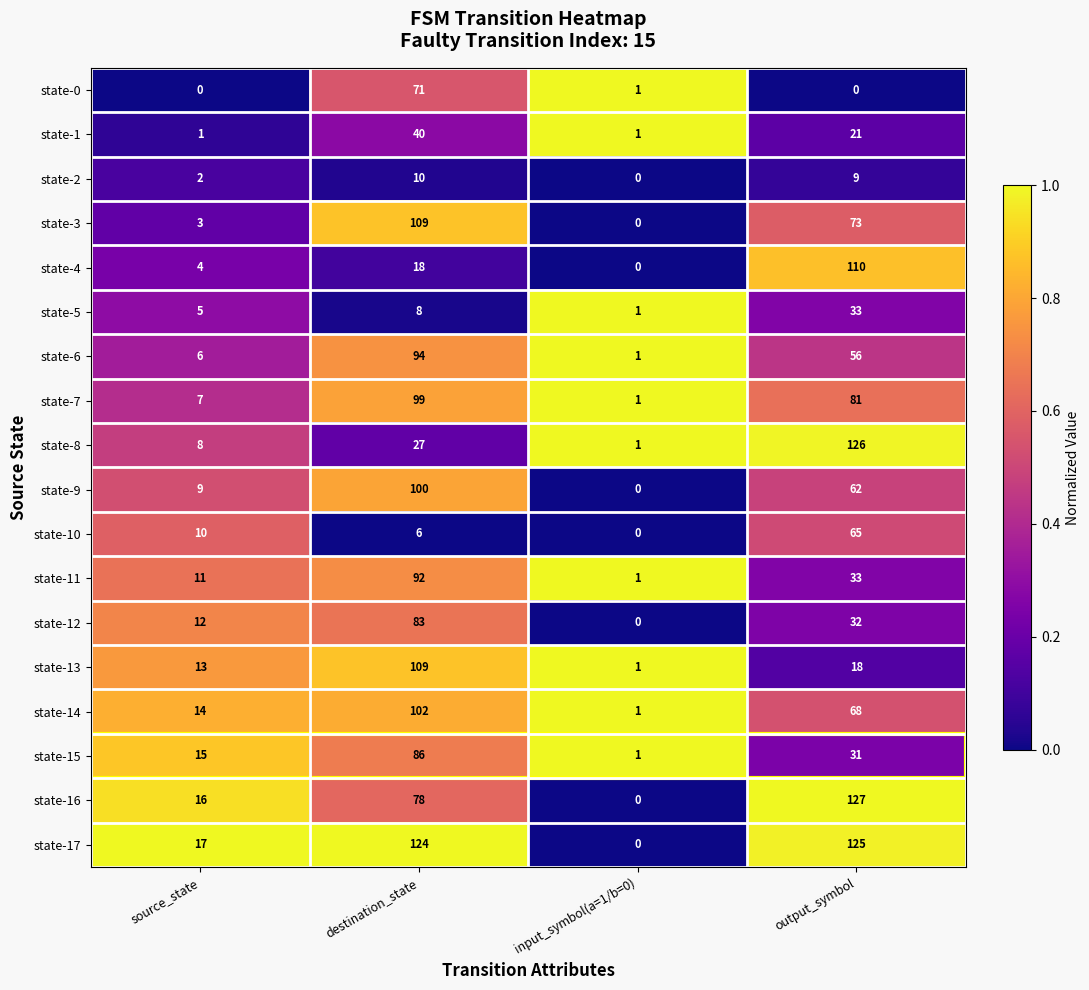

What is the difference between the state-14 values at output_symbol and source_state?

54